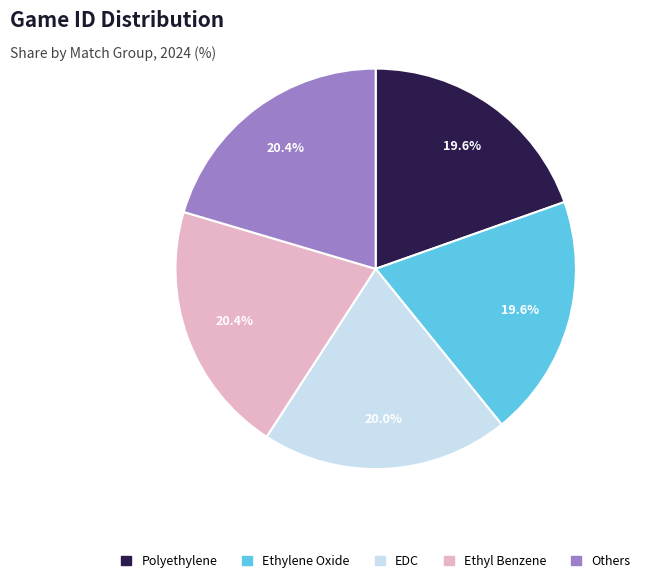

Count the number of slices in the pie.

5